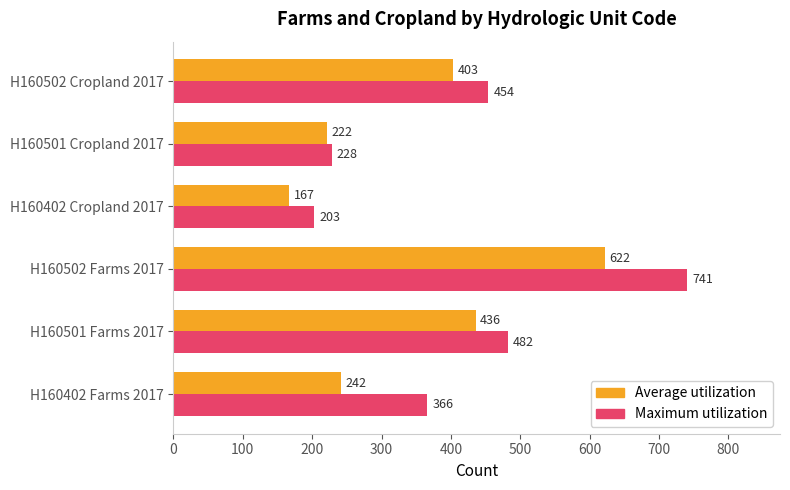

Rank the series at H160502 Farms 2017 from highest to lowest value.

Maximum utilization, Average utilization